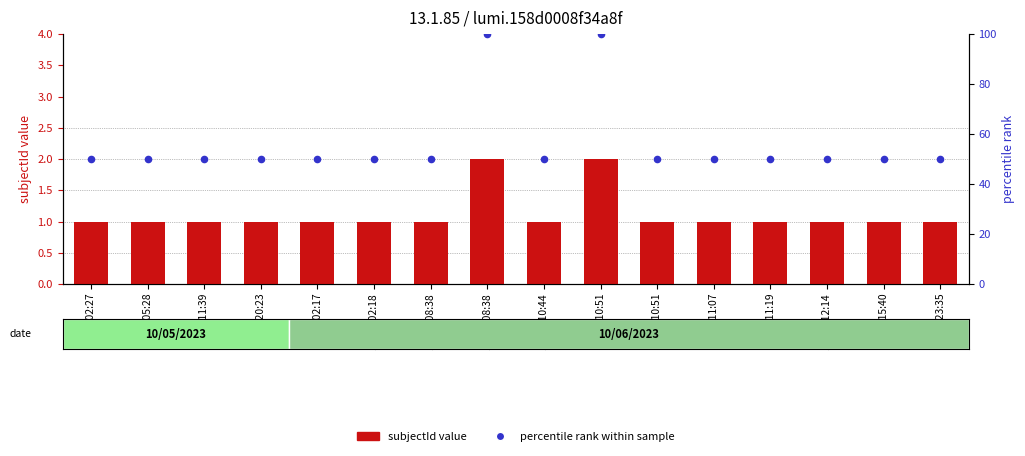

At how many categories does at least one series exceed 78?

2